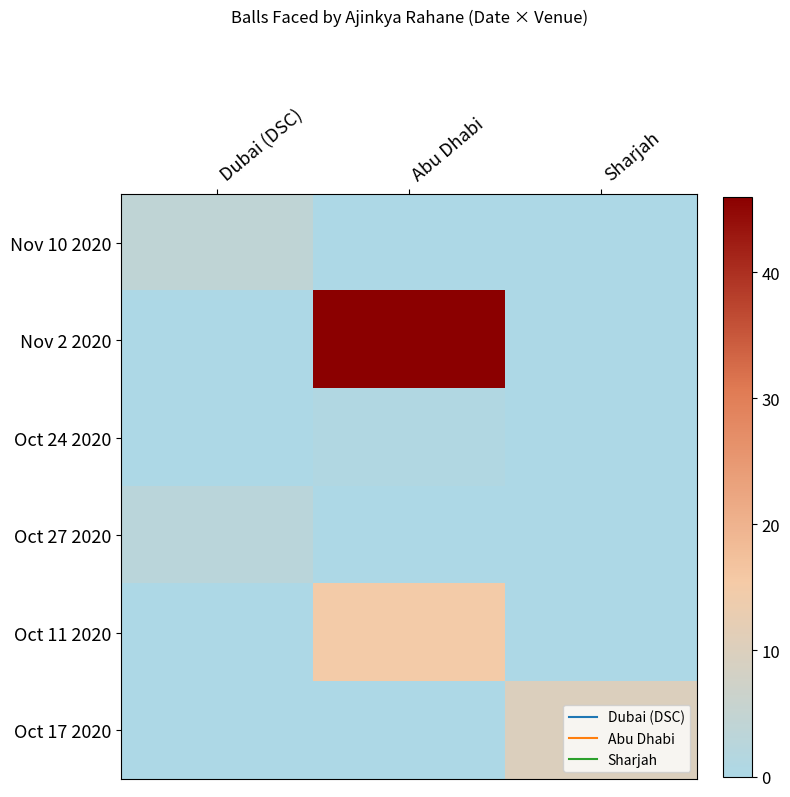

Which series has the largest range (max minus min)?

Nov 2 2020